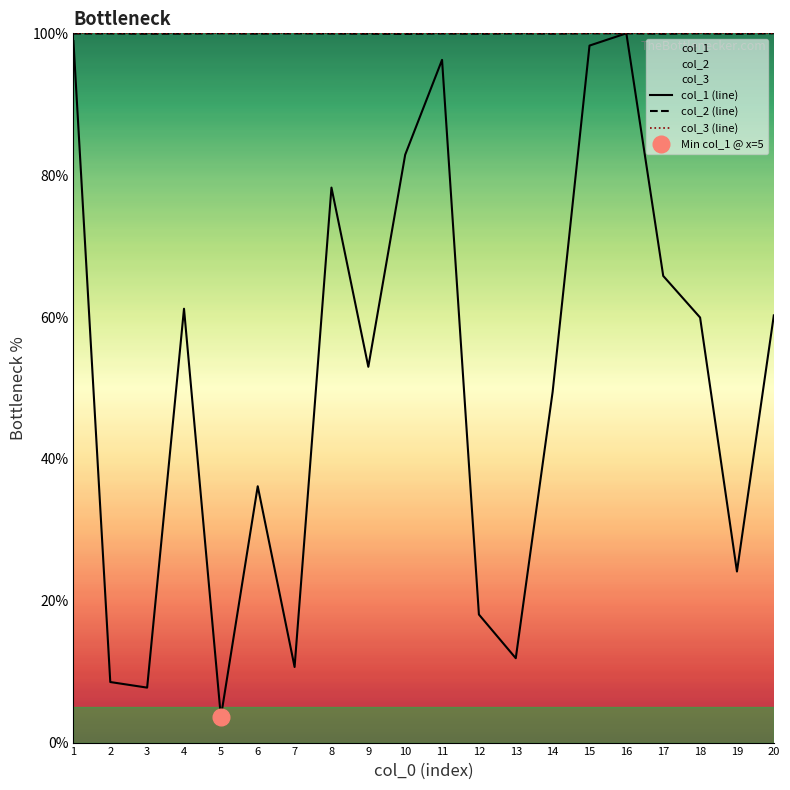

What is the approximate value of col_1 (line) at 11?

96.3